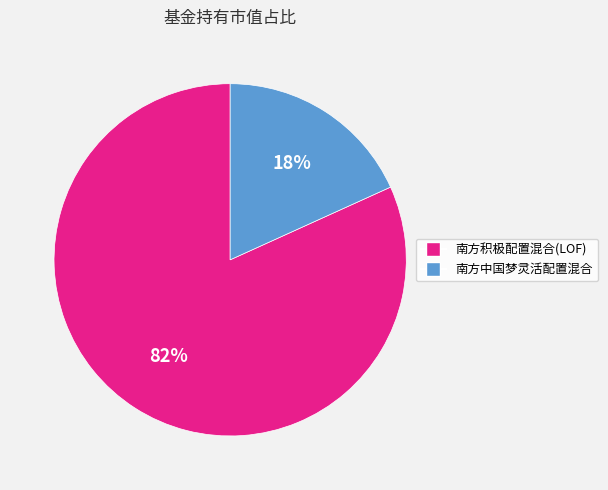

Count the number of slices in the pie.

2